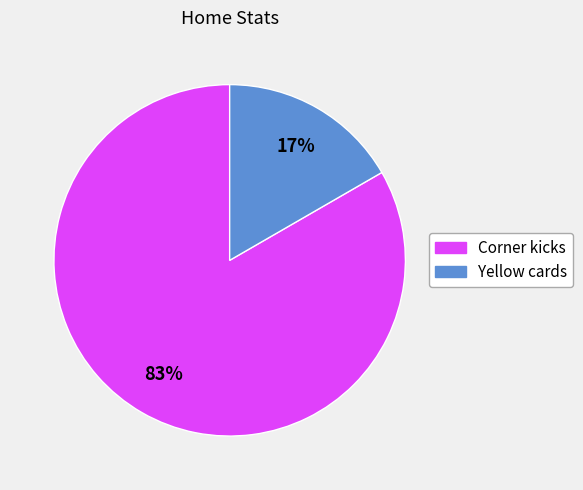

Which has a higher value, Corner kicks or Yellow cards?

Corner kicks